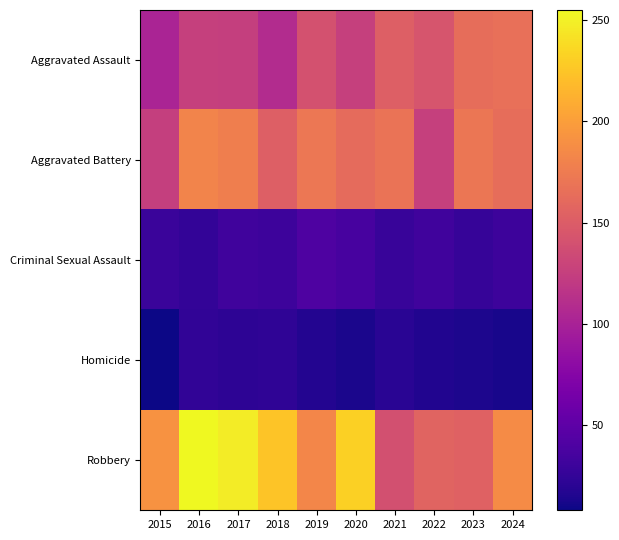

Reading right to left, transcribe all the data shown in this chart.

Aggravated Assault: 2024=166	2023=164	2022=144	2021=152	2020=126	2019=141	2018=109	2017=125	2016=126	2015=102
Aggravated Battery: 2024=164	2023=171	2022=126	2021=169	2020=162	2019=172	2018=152	2017=177	2016=181	2015=125
Criminal Sexual Assault: 2024=31	2023=27	2022=33	2021=28	2020=36	2019=40	2018=31	2017=33	2016=25	2015=29
Homicide: 2024=12	2023=14	2022=16	2021=20	2020=13	2019=17	2018=23	2017=22	2016=24	2015=8
Robbery: 2024=187	2023=154	2022=156	2021=140	2020=231	2019=183	2018=225	2017=248	2016=255	2015=192